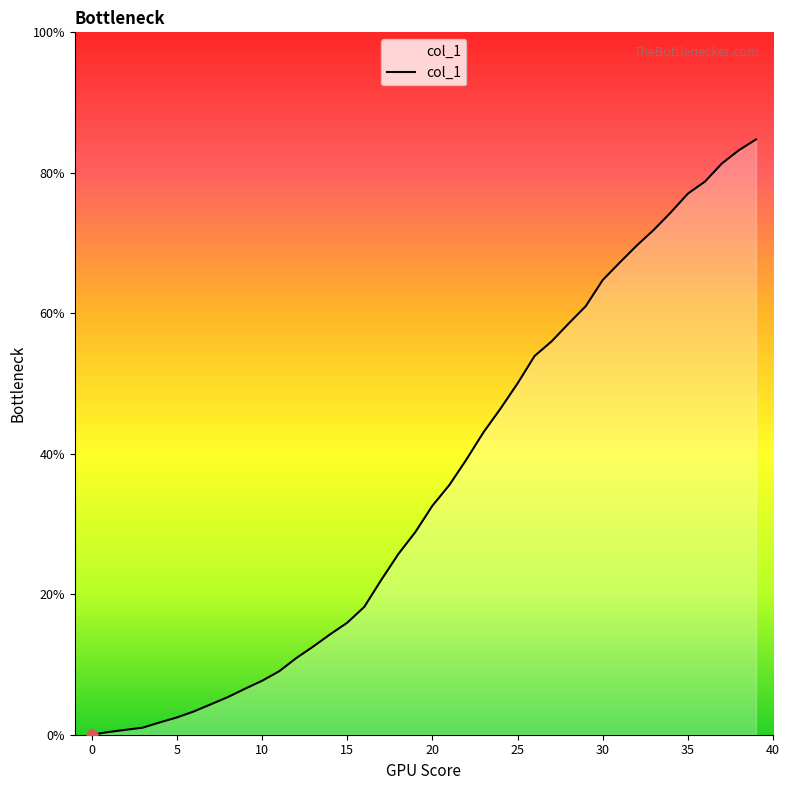

What is the maximum value shown in the chart?

84.8